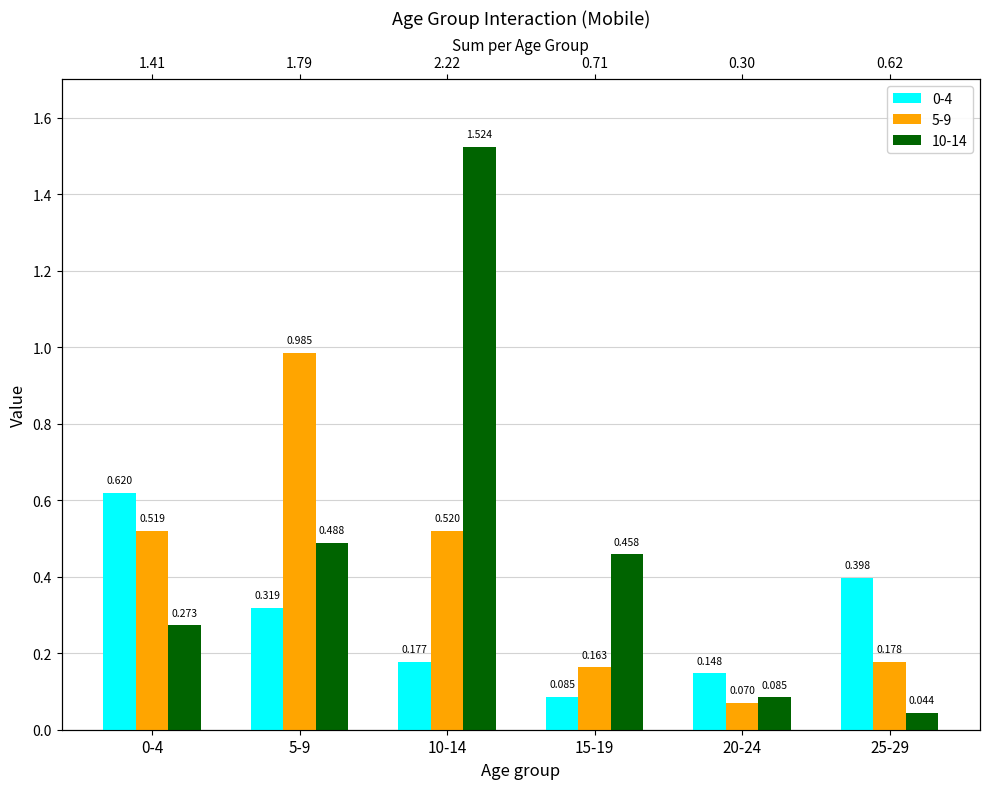

True or false: 5-9 has a value of 0.5 at 0-4.

True